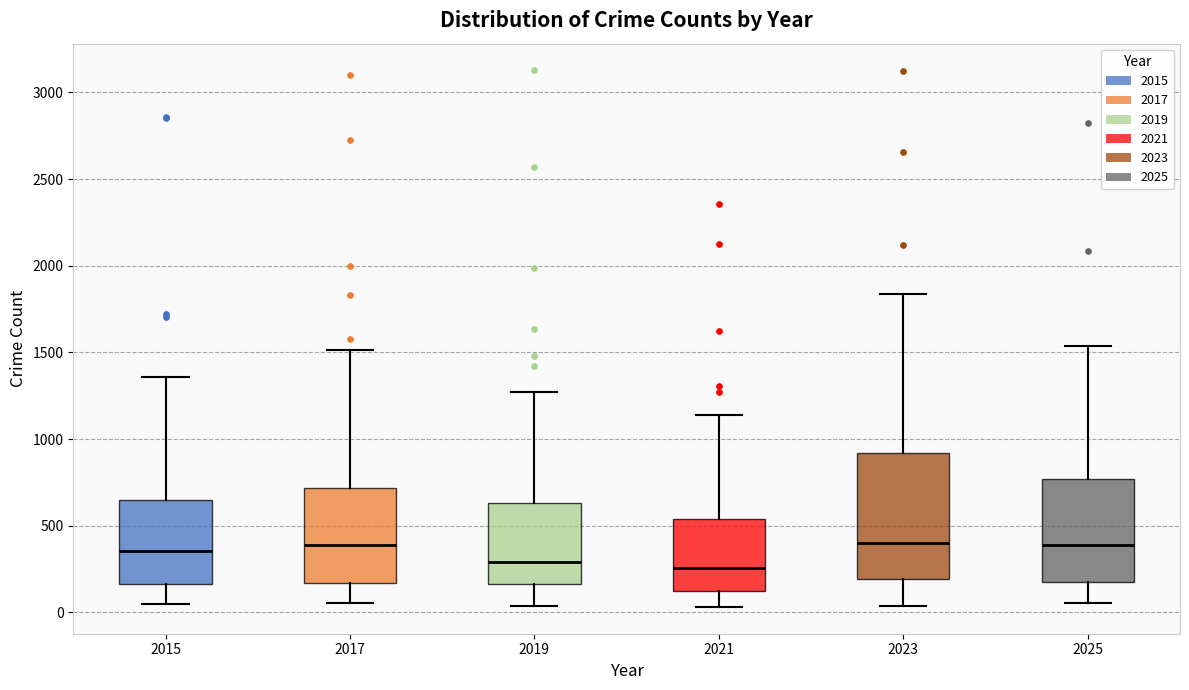

Where is the lower edge of the box at x = 2017 on the y-axis? The values are not printed on the chart, so give them approximately, as read against the axis.

150